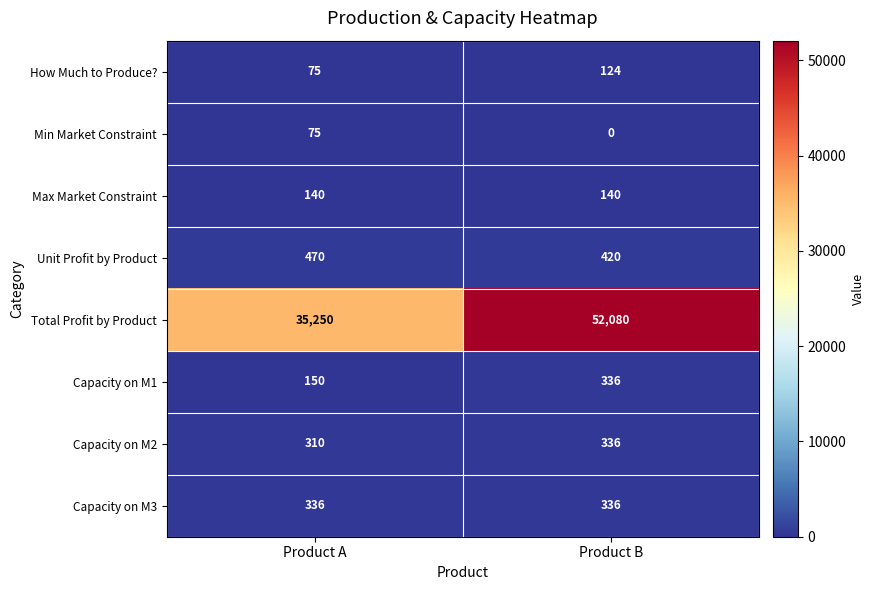

Which series changed the most between Product A and Product B?

Total Profit by Product